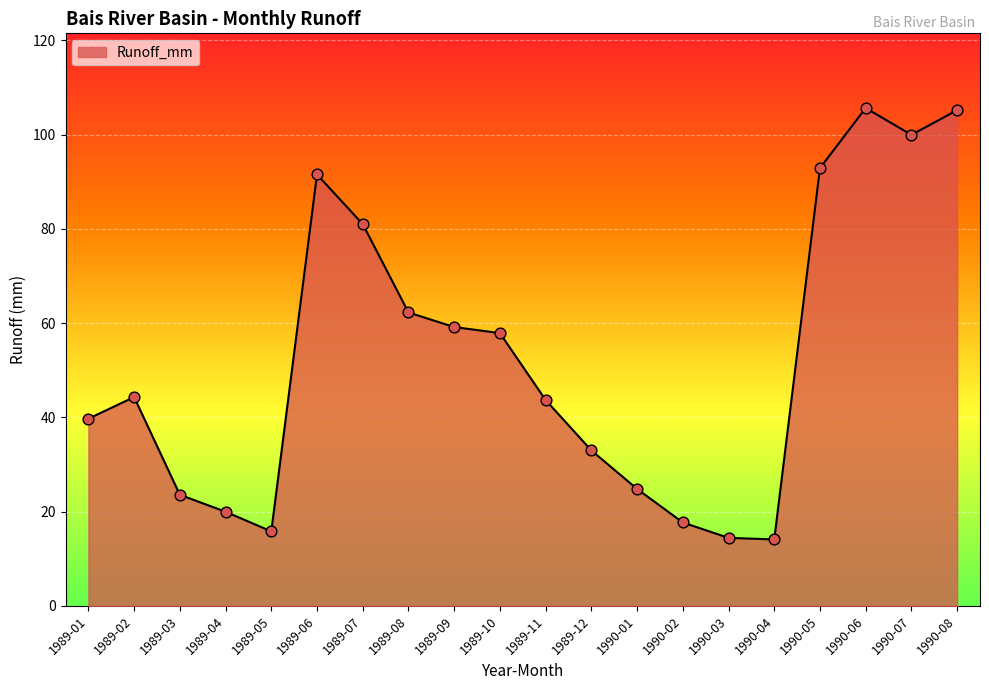

What is the change in value from 1990-01 to 1990-06?

+80.8